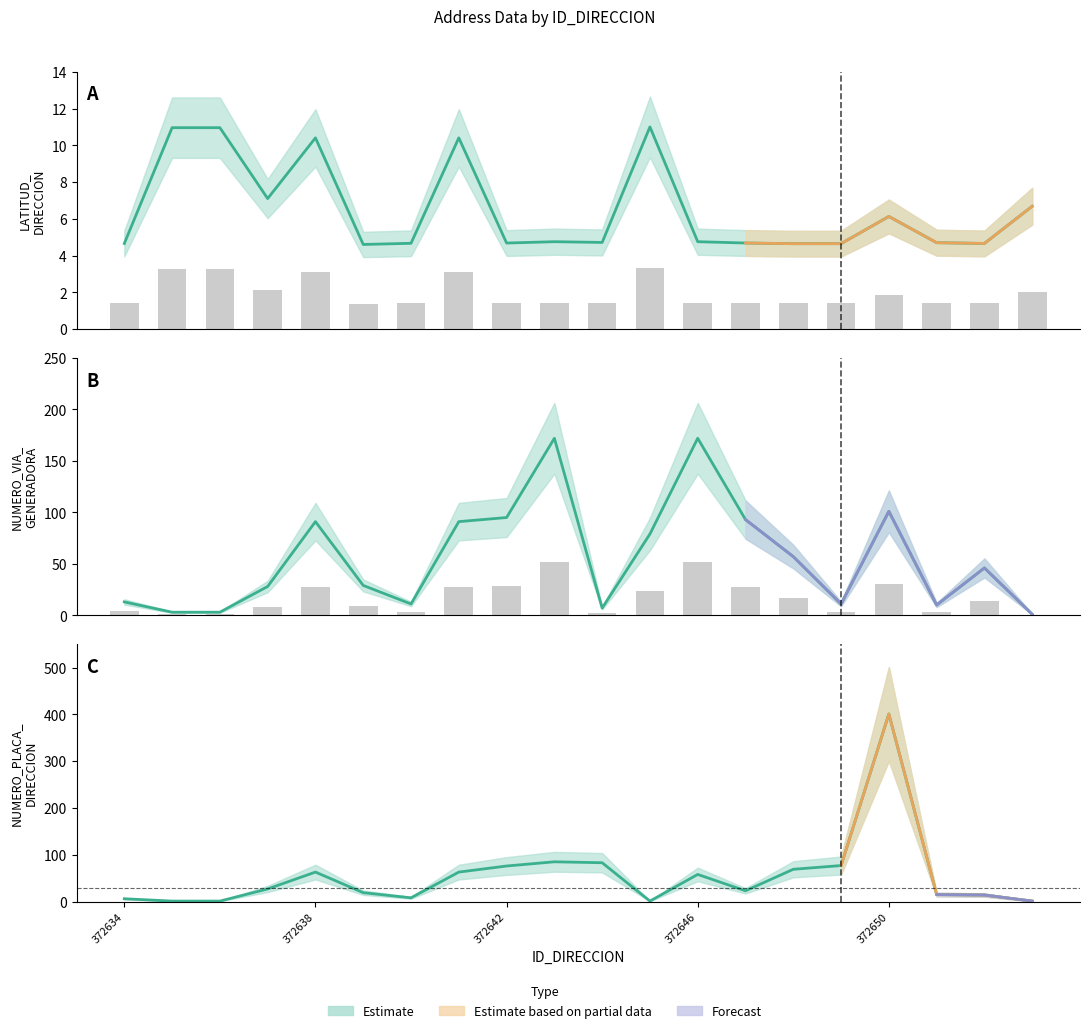

At which label does NUMERO_VIA_GENERADORA_DIRECCION reach its minimum?

372653